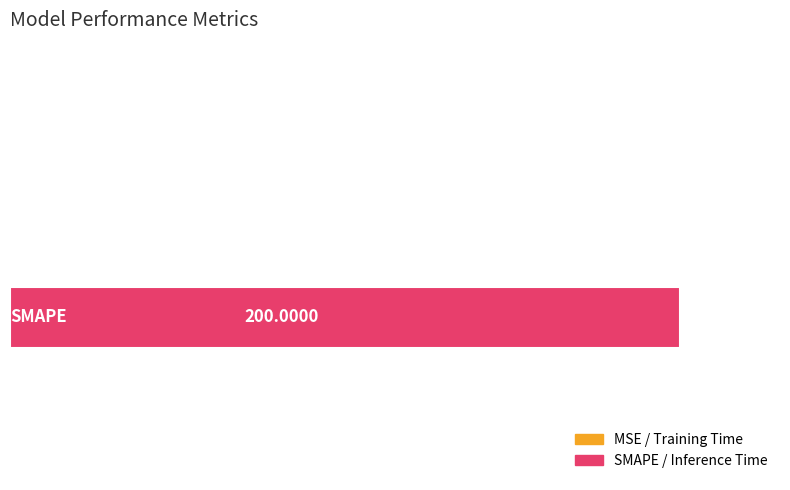

What is the sum of all values?

200.7